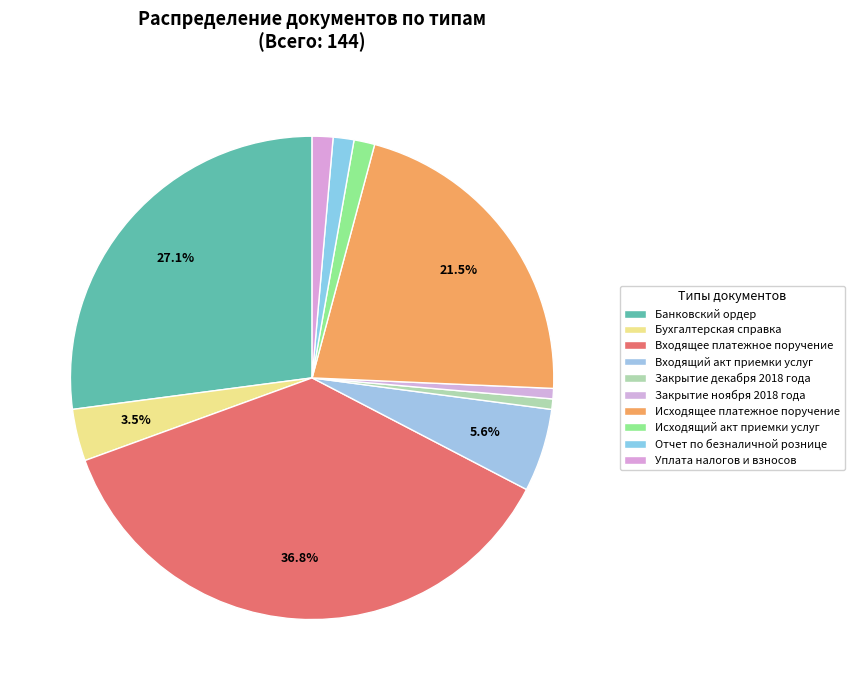

Count the number of slices in the pie.

10